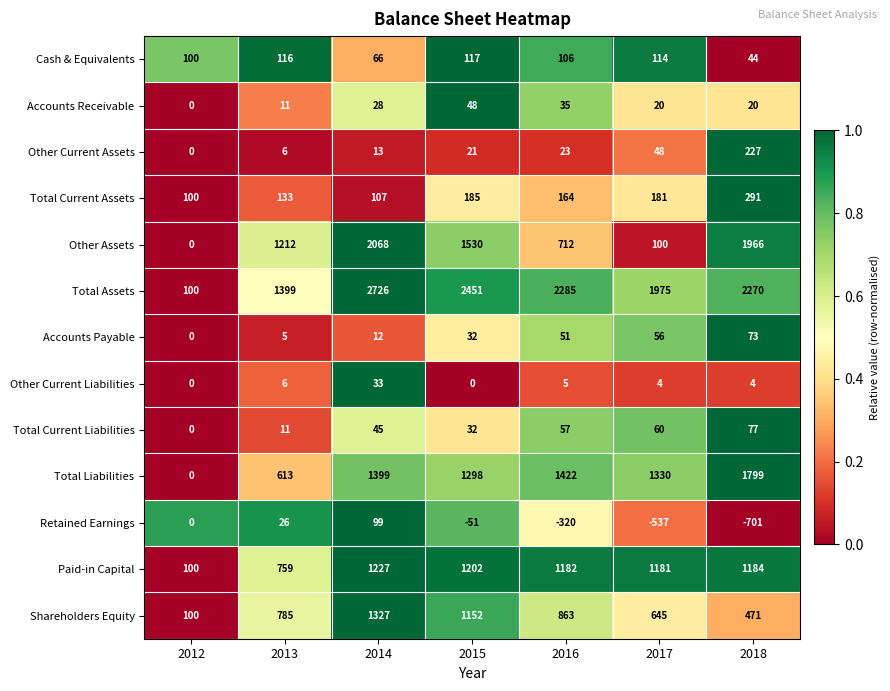

The Total Assets series shows 3917 at 2016. True or false?

False